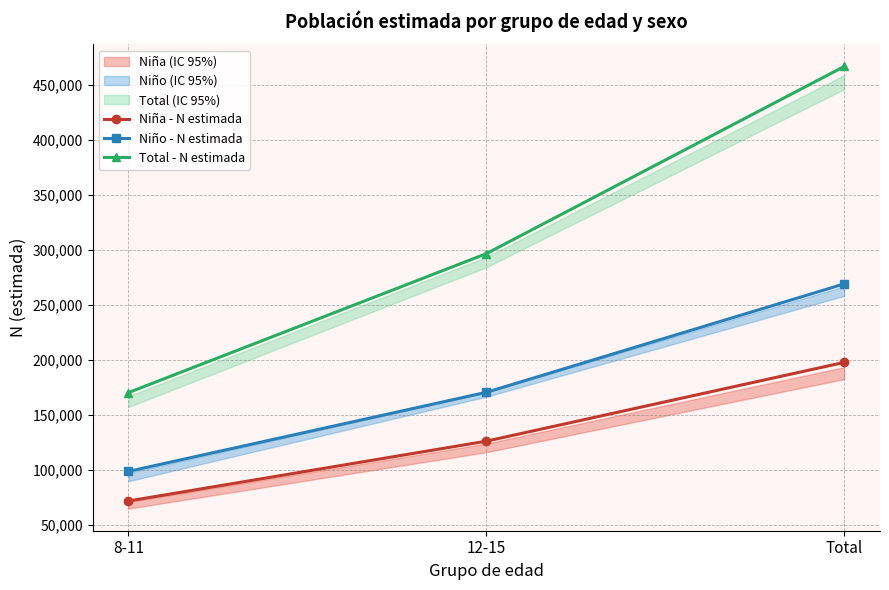

Which series changed the most between 12-15 and Total?

Total - N estimada